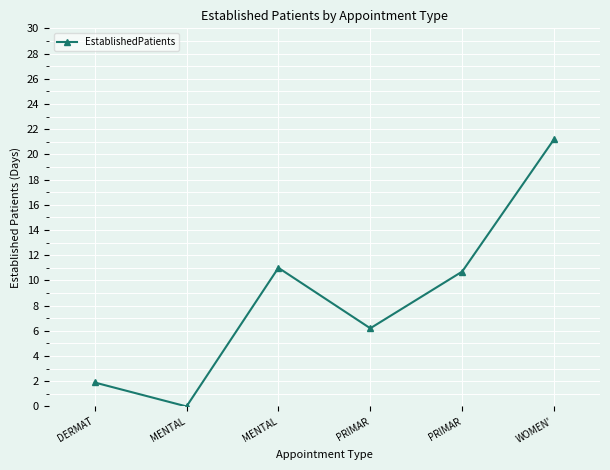

Does the chart have visible grid lines?

Yes